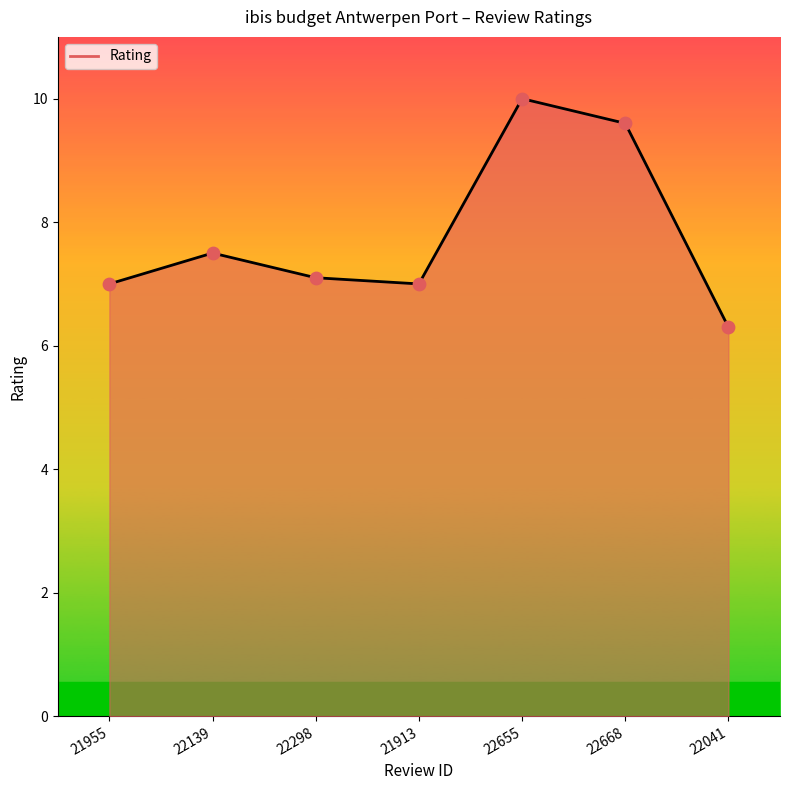

Between 21955 and 22655, which is larger?

22655